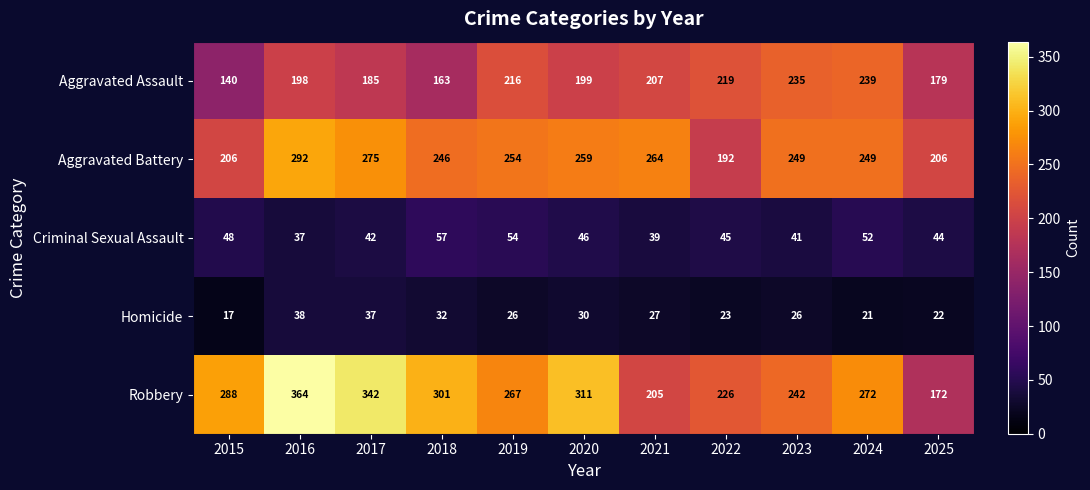

How many values in the Aggravated Battery series are below 249?

4